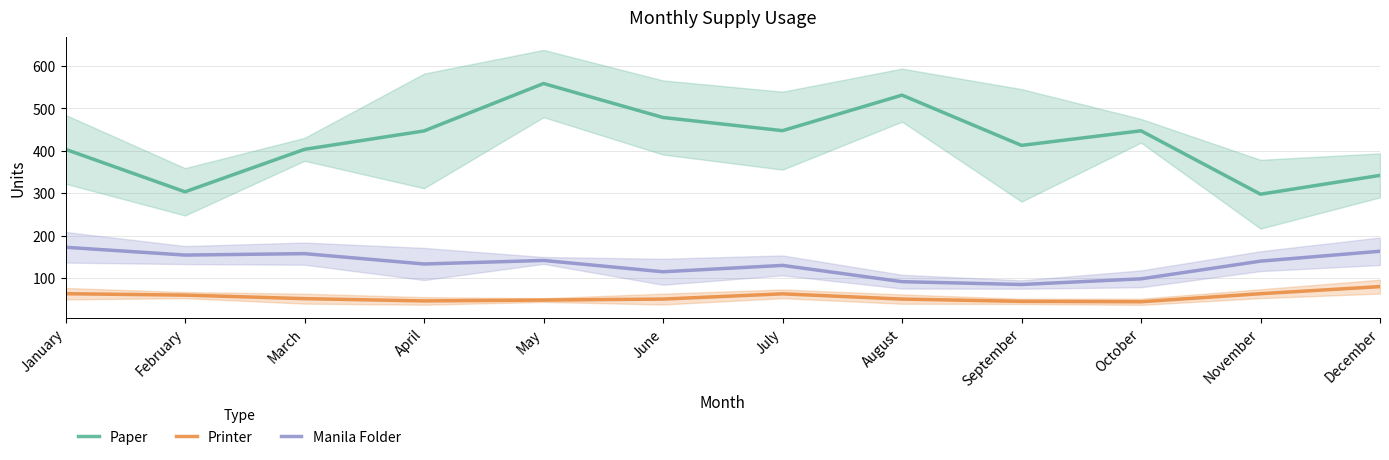

How many values in the Paper series are below 446?

6